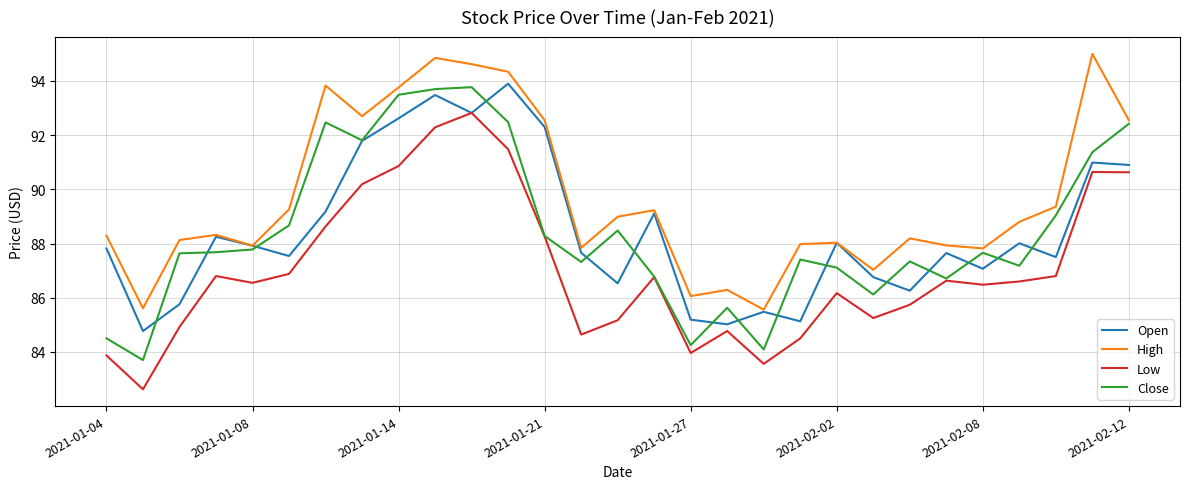

How many categories are shown in the chart?

29